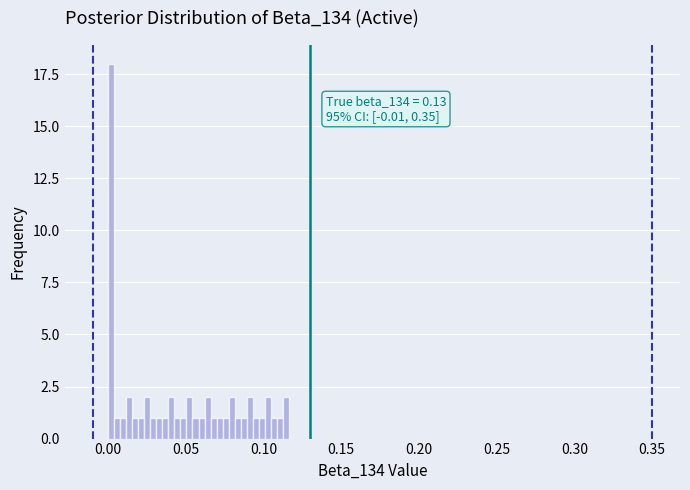

Read against the x-axis, roughly where is the centre of the tallest bar?

0.000